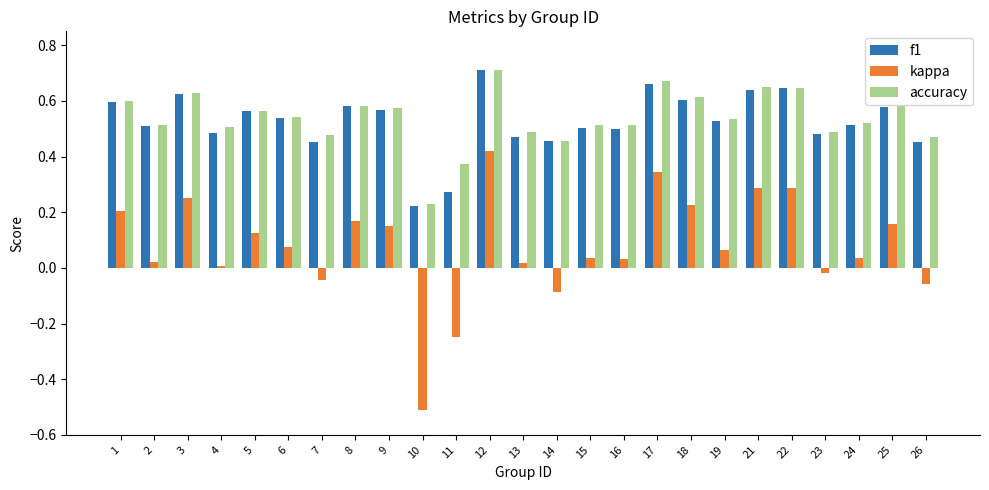

What is the sum of all f1 values?

13.2